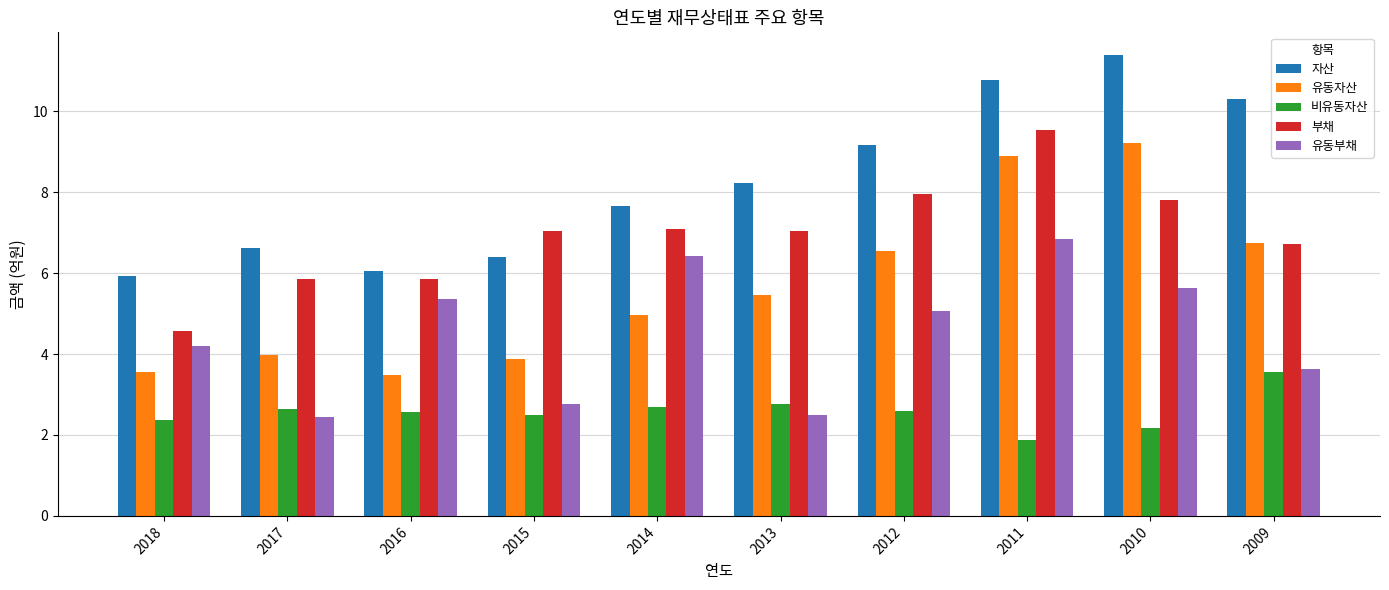

What is the total value across all series at 2010?

36.2